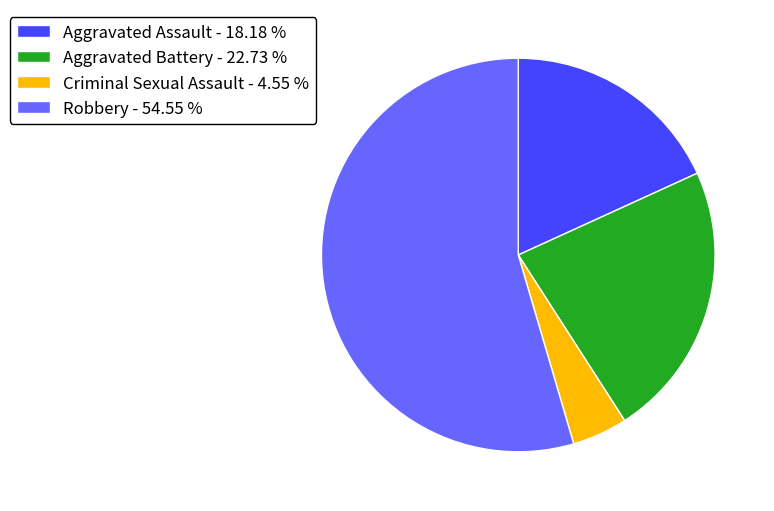

Is the sum of Aggravated Assault - 18.18 % and Criminal Sexual Assault - 4.55 % greater than half?

No